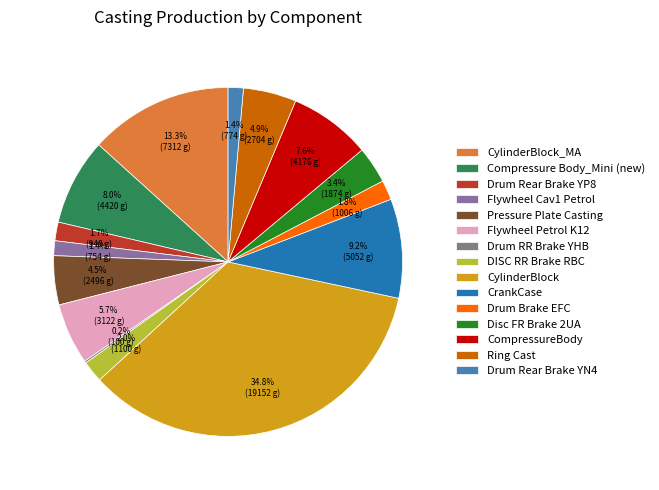

What is the ratio of the value at Drum Brake EFC to the value at Flywheel Petrol K12?

0.3